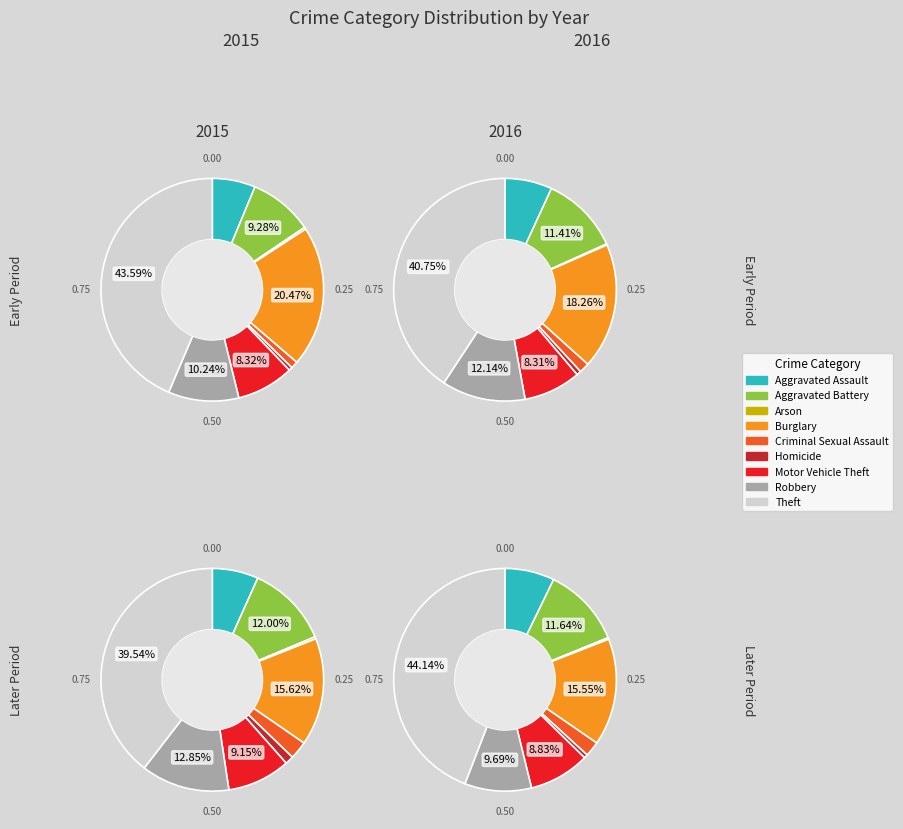

Which slice is the smallest?

Arson